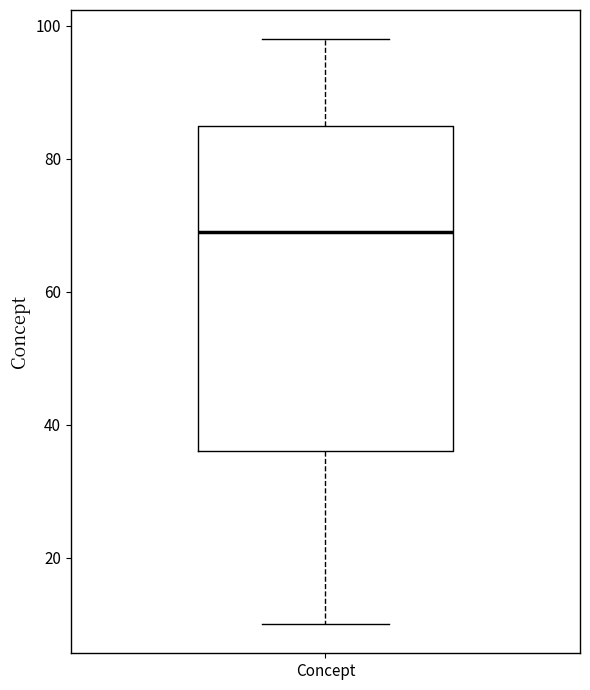

Where is the lower edge of the box for Concept on the y-axis? The values are not printed on the chart, so give them approximately, as read against the axis.

36